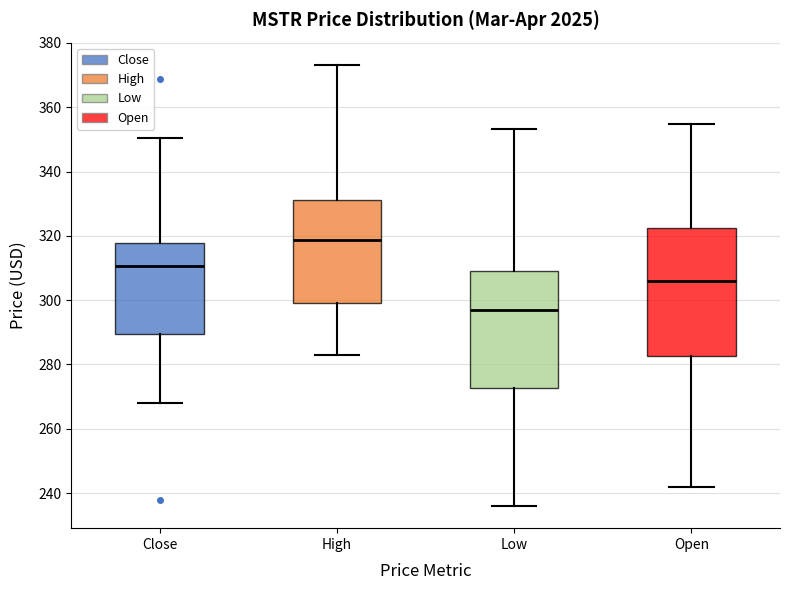

Which box has the lowest median line?

Low